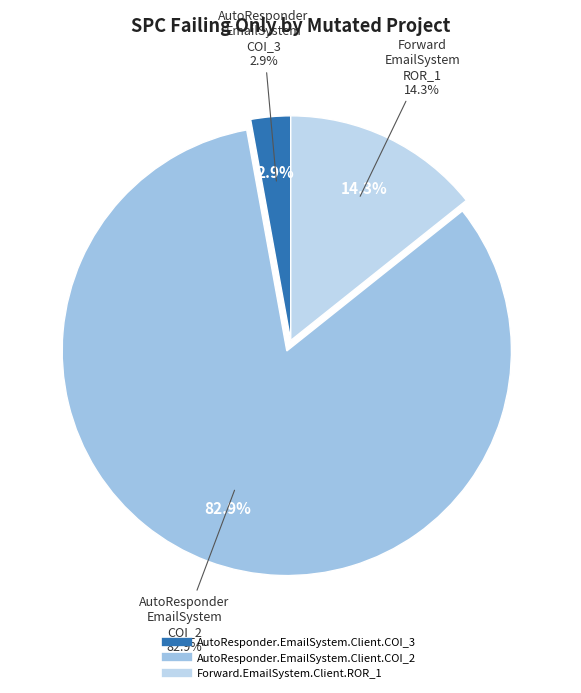

To the nearest percent, what is the combined percentage of Forward.EmailSystem.Client.ROR_1 and AutoResponder.EmailSystem.Client.COI_3?

17%